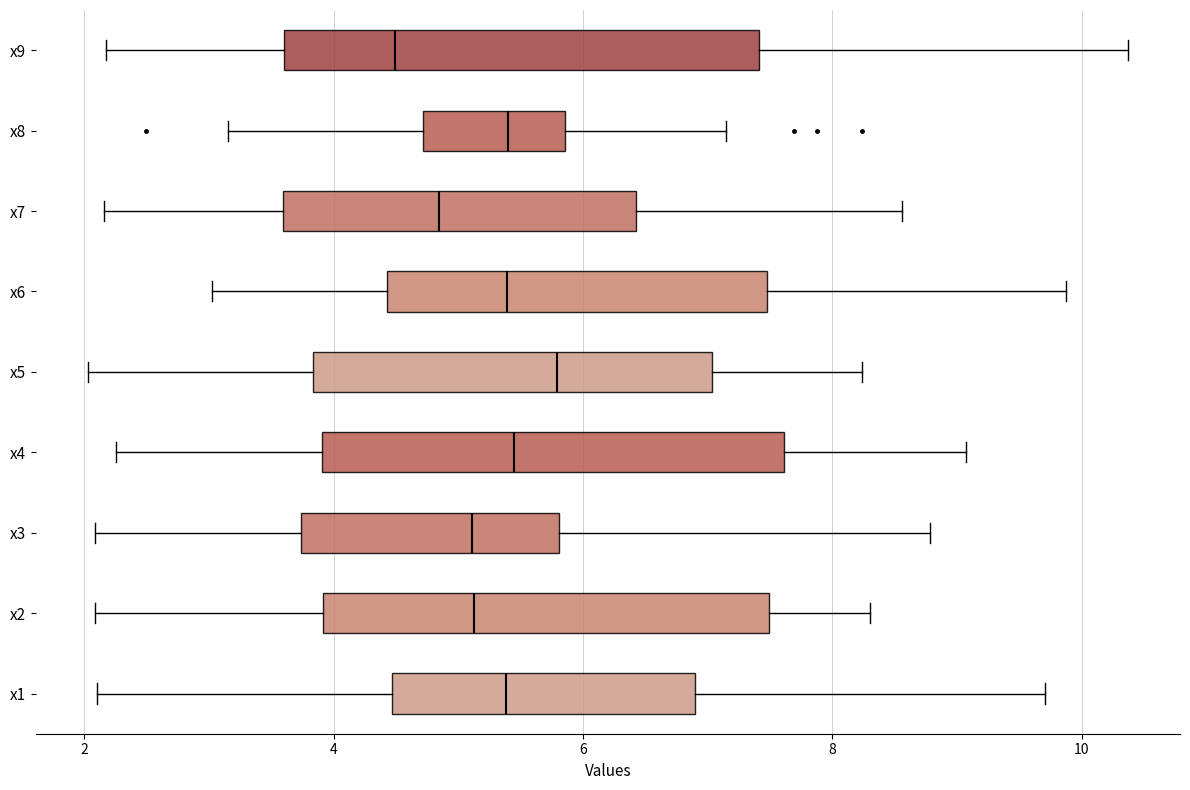

Reading bottom to top, read every box against the x-axis: the position of its median line, the range the box covers, and the ends of its whiskers. The values are not printed on the chart, so give them approximately, as read against the axis.

x1: median 5.4, box 4.4 to 6.8, whiskers 2.0 to 9.8
x2: median 5.2, box 4.0 to 7.4, whiskers 2.0 to 8.4
x3: median 5.2, box 3.8 to 5.8, whiskers 2.0 to 8.8
x4: median 5.4, box 4.0 to 7.6, whiskers 2.2 to 9.0
x5: median 5.8, box 3.8 to 7.0, whiskers 2.0 to 8.2
x6: median 5.4, box 4.4 to 7.4, whiskers 3.0 to 9.8
x7: median 4.8, box 3.6 to 6.4, whiskers 2.2 to 8.6
x8: median 5.4, box 4.8 to 5.8, whiskers 3.2 to 7.2
x9: median 4.4, box 3.6 to 7.4, whiskers 2.2 to 10.4